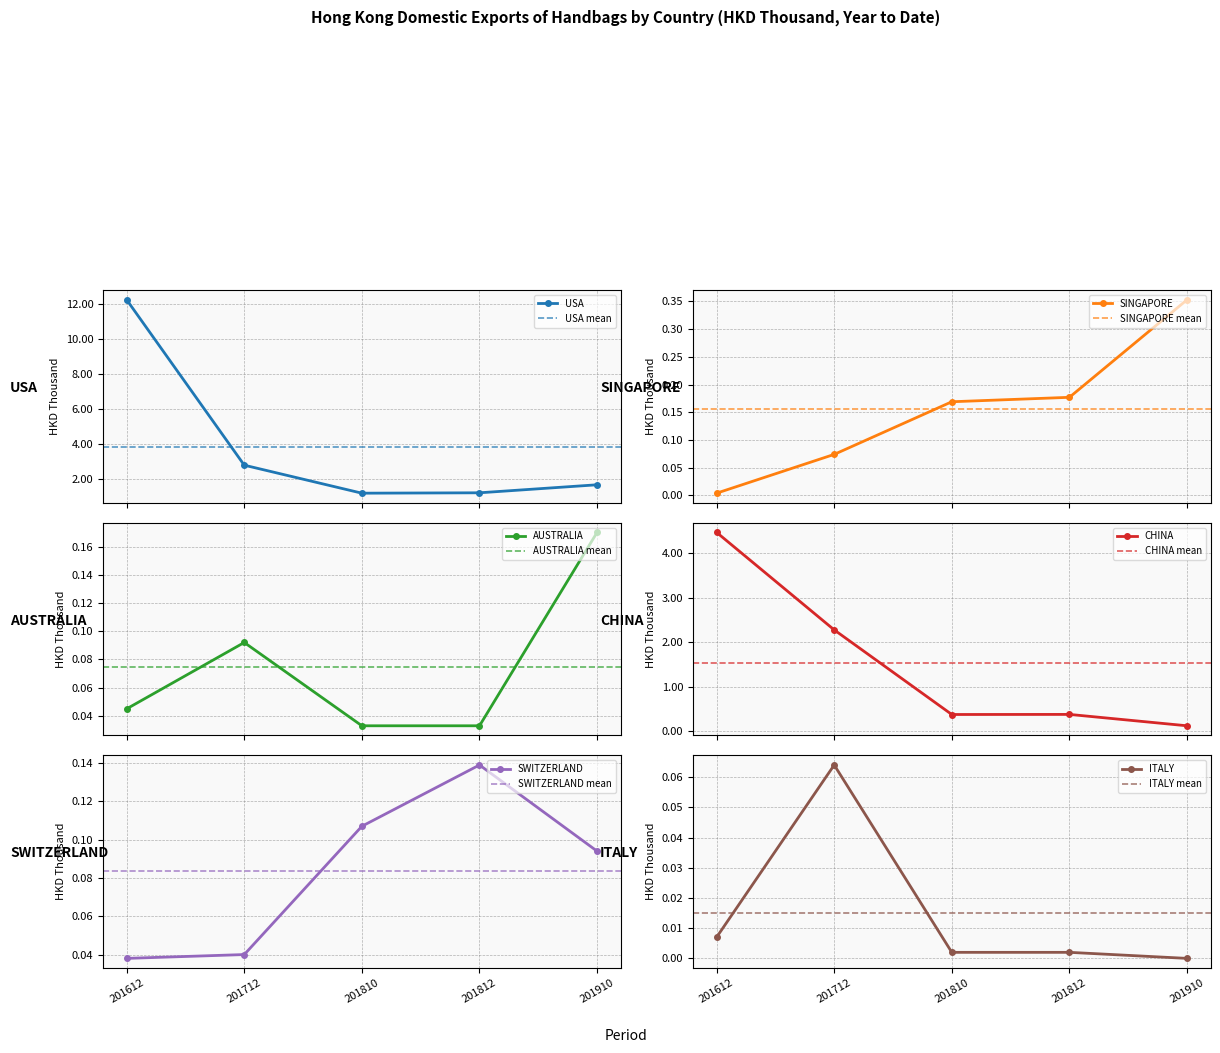

Which category has the lowest value across all series?

201910